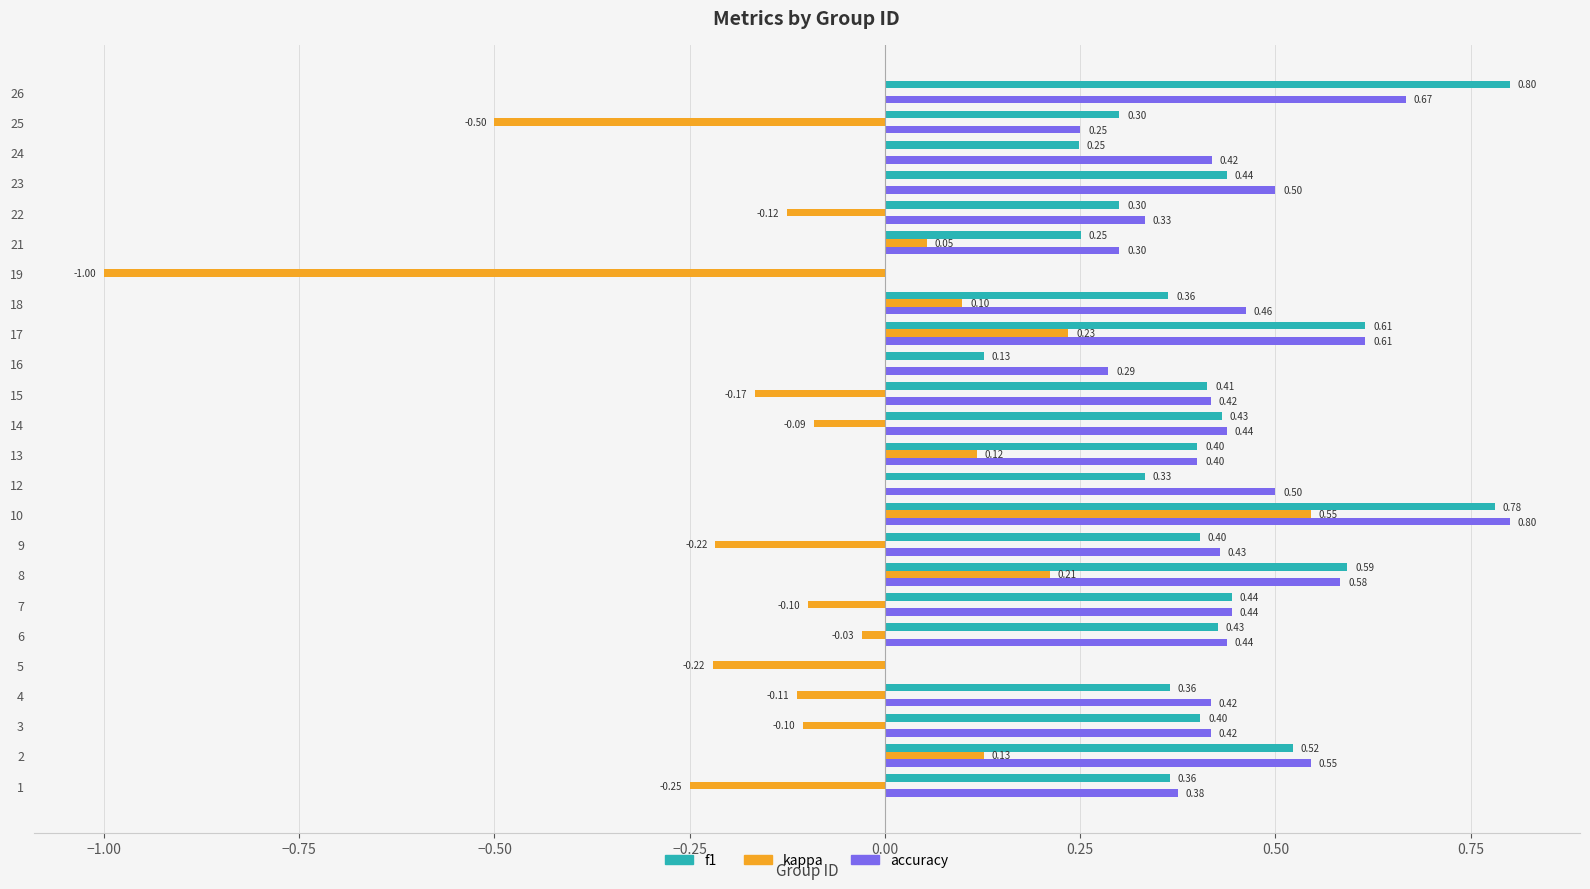

The kappa series shows -0.8 at 14. True or false?

False